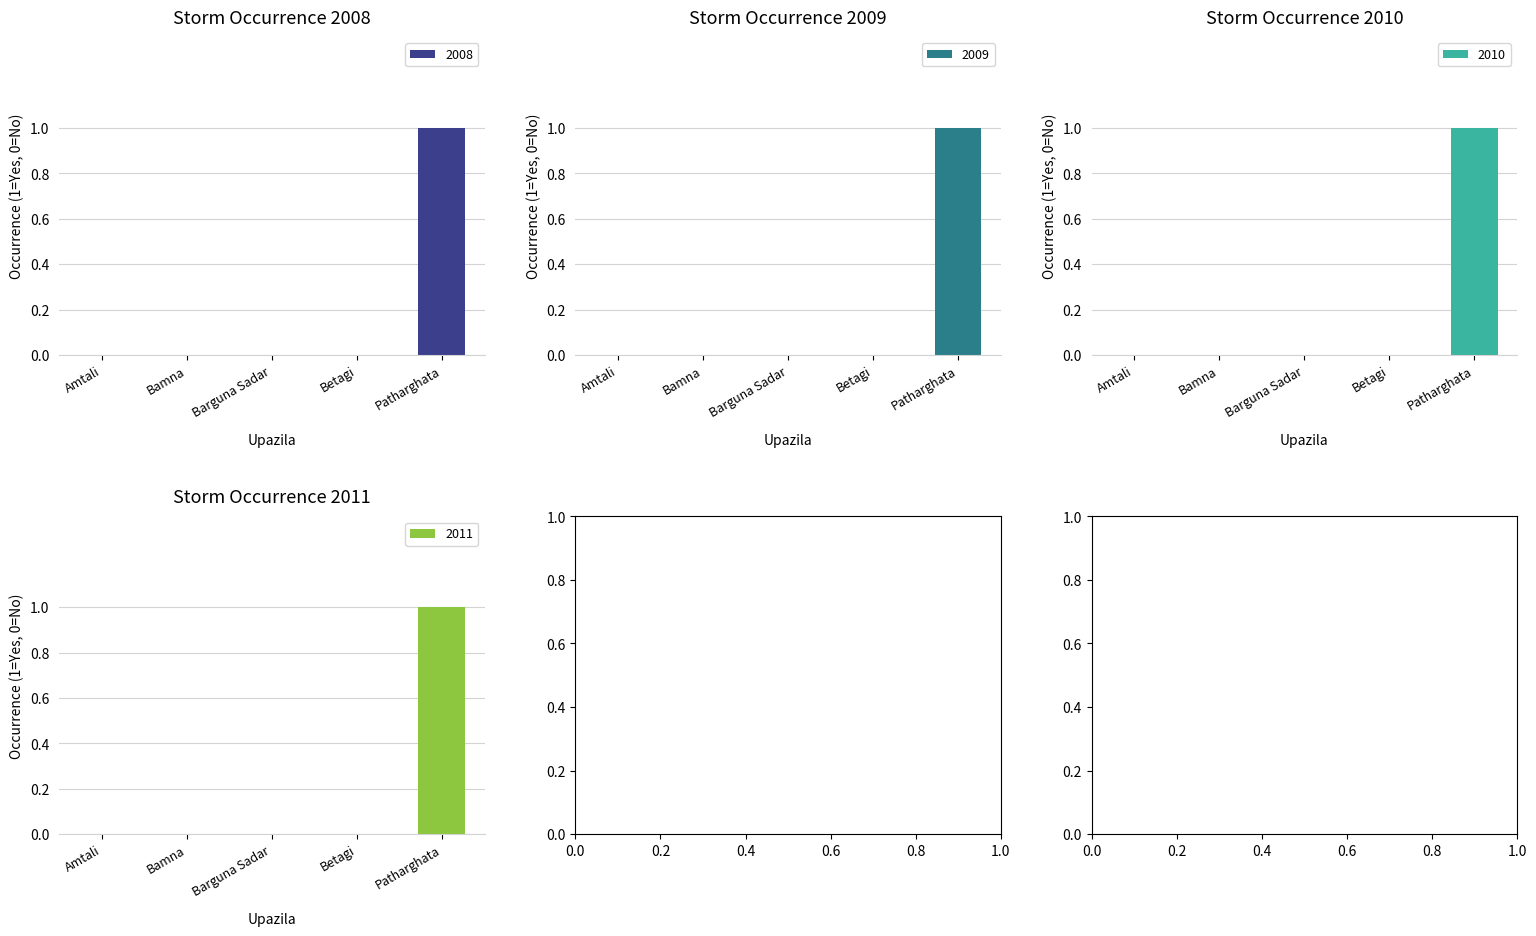

At which label does 2008 reach its minimum?

Amtali